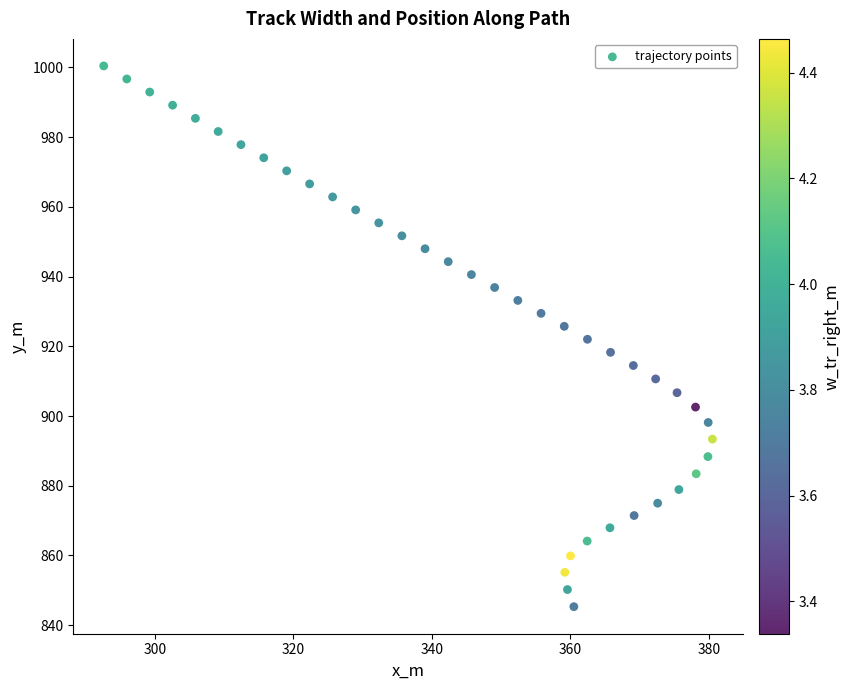

What is the range of X values (max minus min)?

87.9